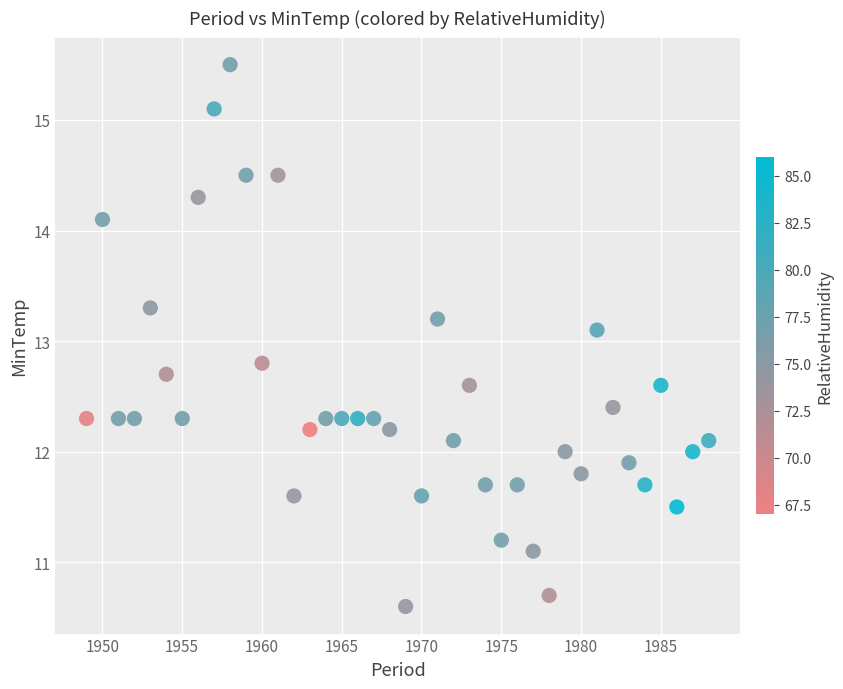

What Y value in the scatter plot is closest to 13?

13.1